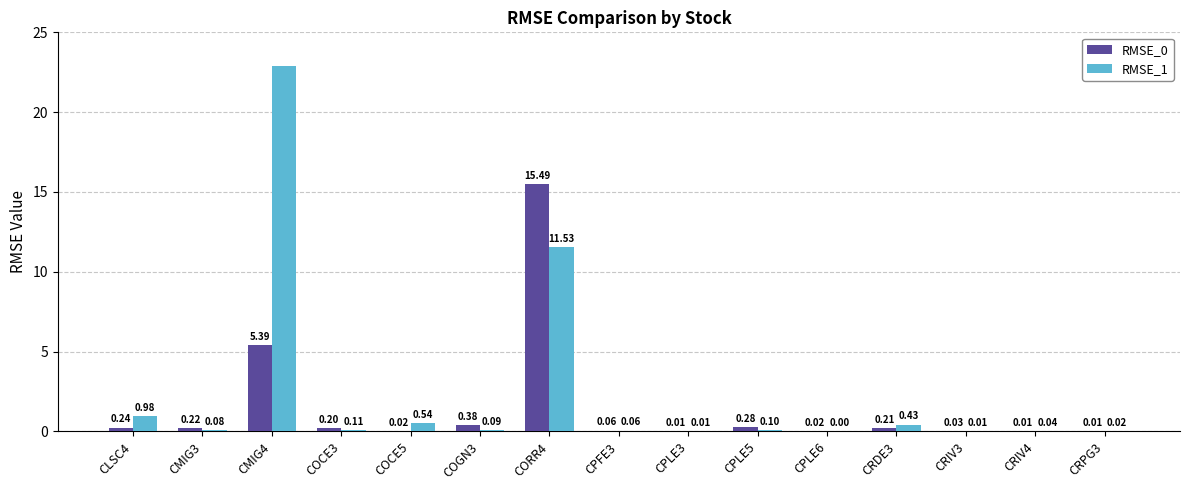

Between COCE5 and CRIV4, which series saw the biggest shift?

RMSE_1